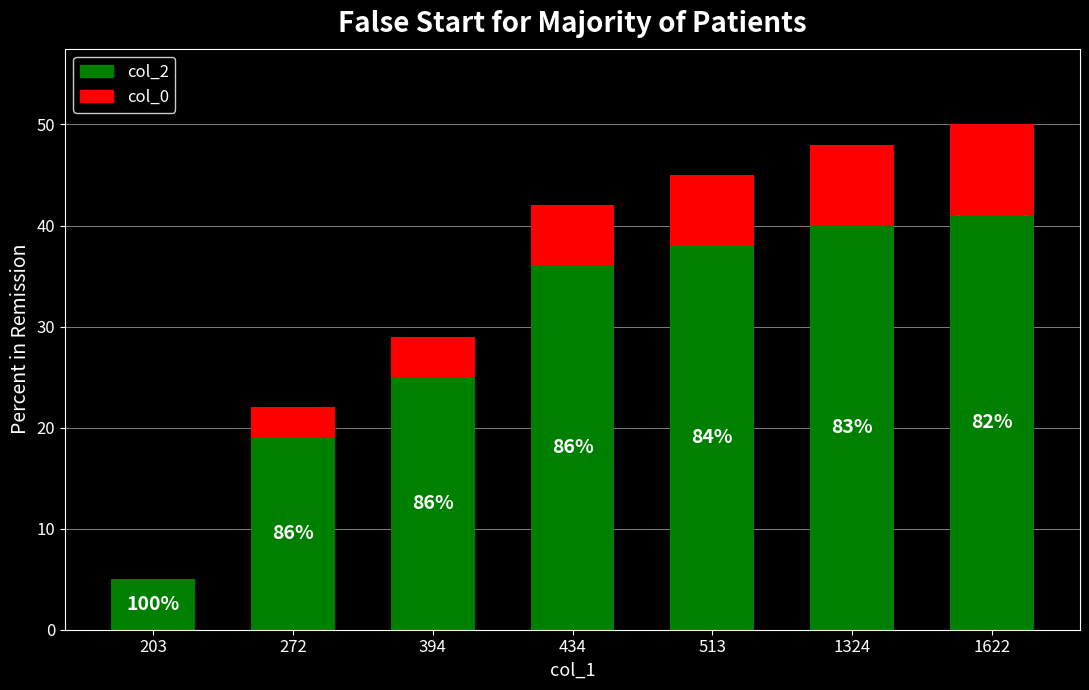

Are the bars horizontal?

No